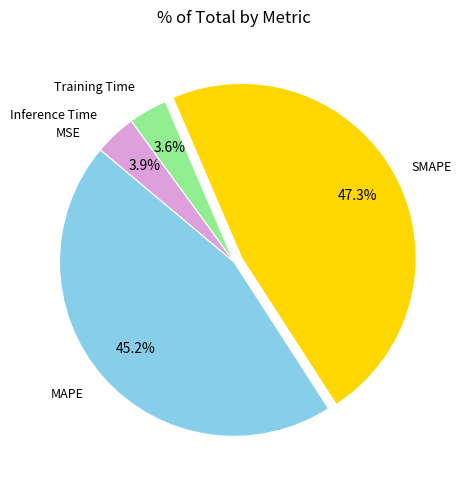

Is there any slice that represents more than half of the pie?

No